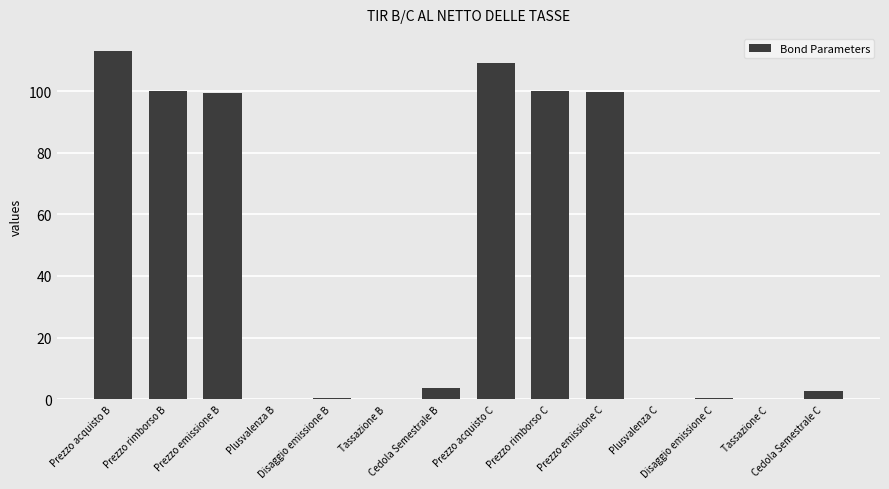

What is the sum of all values?

628.4